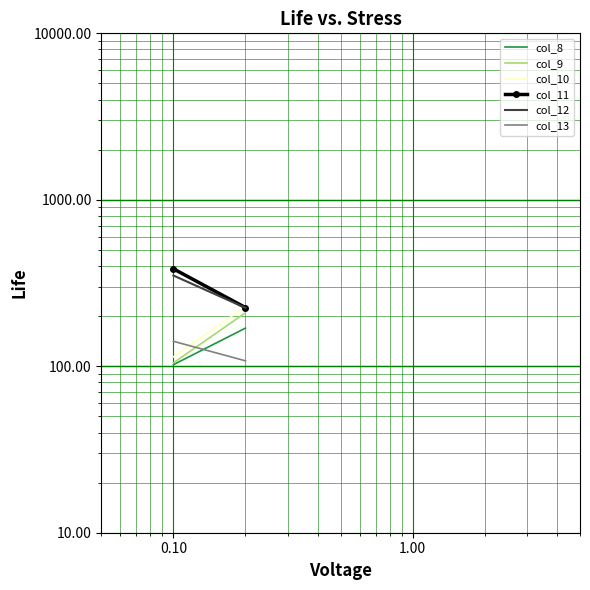

Which series has the largest total across all categories?

col_11